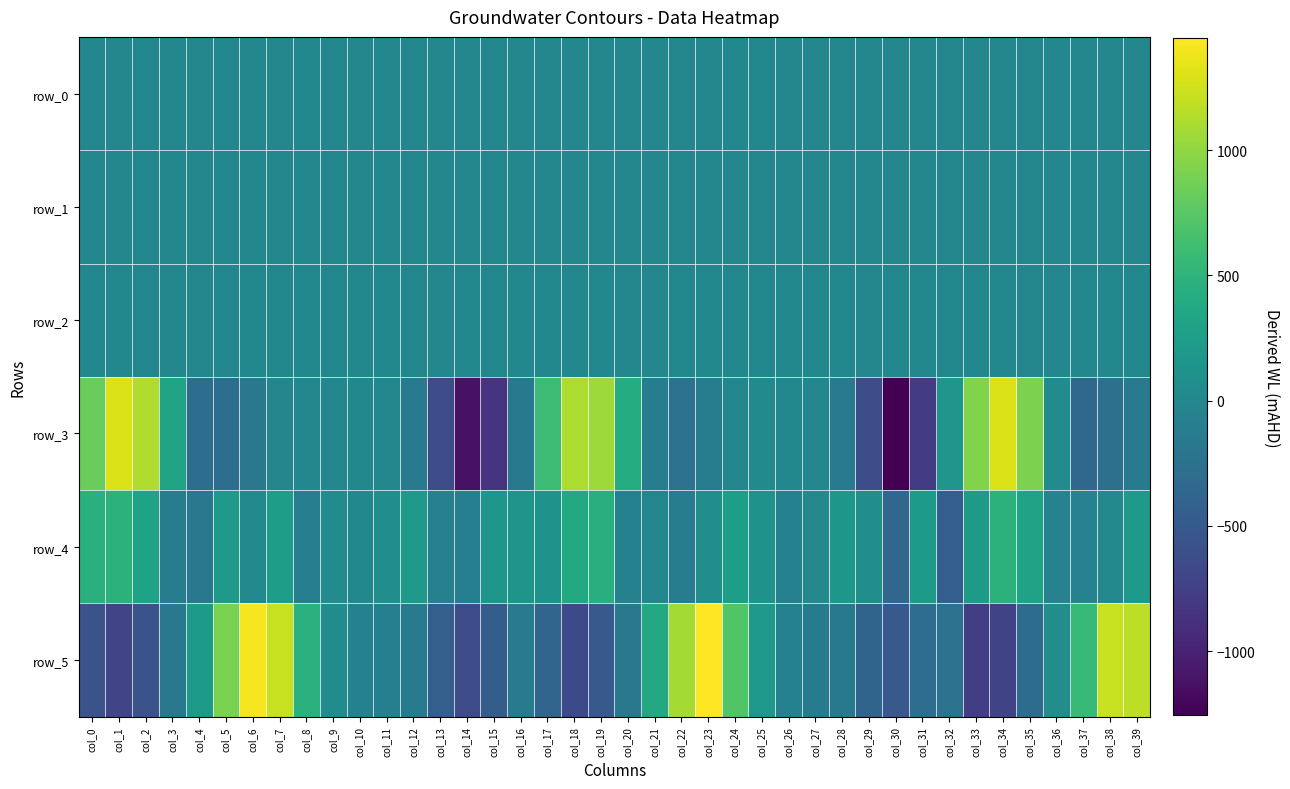

The value of row_4 at col_10 is 2.4. True or false?

True